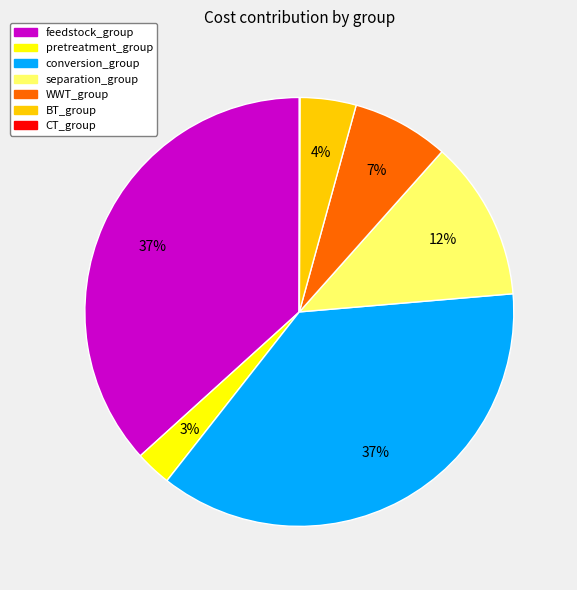

Is the sum of BT_group and feedstock_group greater than half?

No